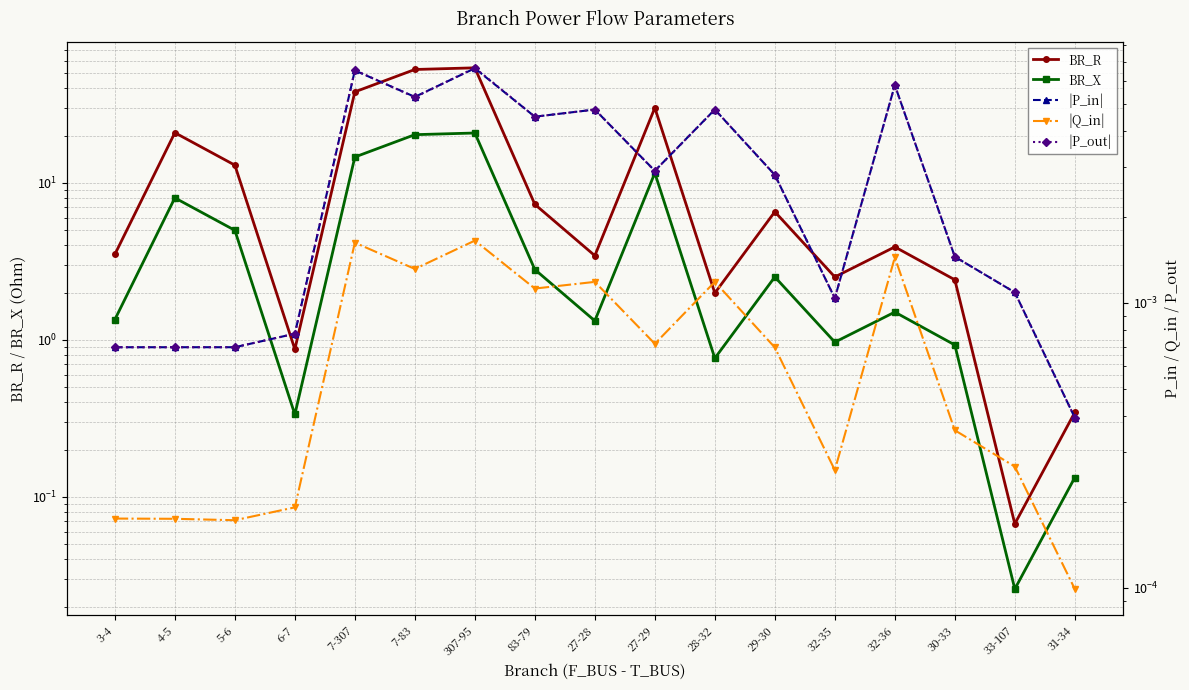

Reading left to right, extract all data points from this chart.

BR_R: 3.5	20.9	13.0	0.9	38.0	52.7	54.0	7.3	3.4	30.1	2.0	6.5	2.5	3.9	2.4	0.1	0.3
BR_X: 1.3	8.0	5.0	0.3	14.6	20.3	20.8	2.8	1.3	11.6	0.8	2.5	1.0	1.5	0.9	0.0	0.1
|P_in|: 0.0	0.0	0.0	0.0	0.0	0.0	0.0	0.0	0.0	0.0	0.0	0.0	0.0	0.0	0.0	0.0	0.0
|Q_in|: 0.0	0.0	0.0	0.0	0.0	0.0	0.0	0.0	0.0	0.0	0.0	0.0	0.0	0.0	0.0	0.0	0.0
|P_out|: 0.0	0.0	0.0	0.0	0.0	0.0	0.0	0.0	0.0	0.0	0.0	0.0	0.0	0.0	0.0	0.0	0.0